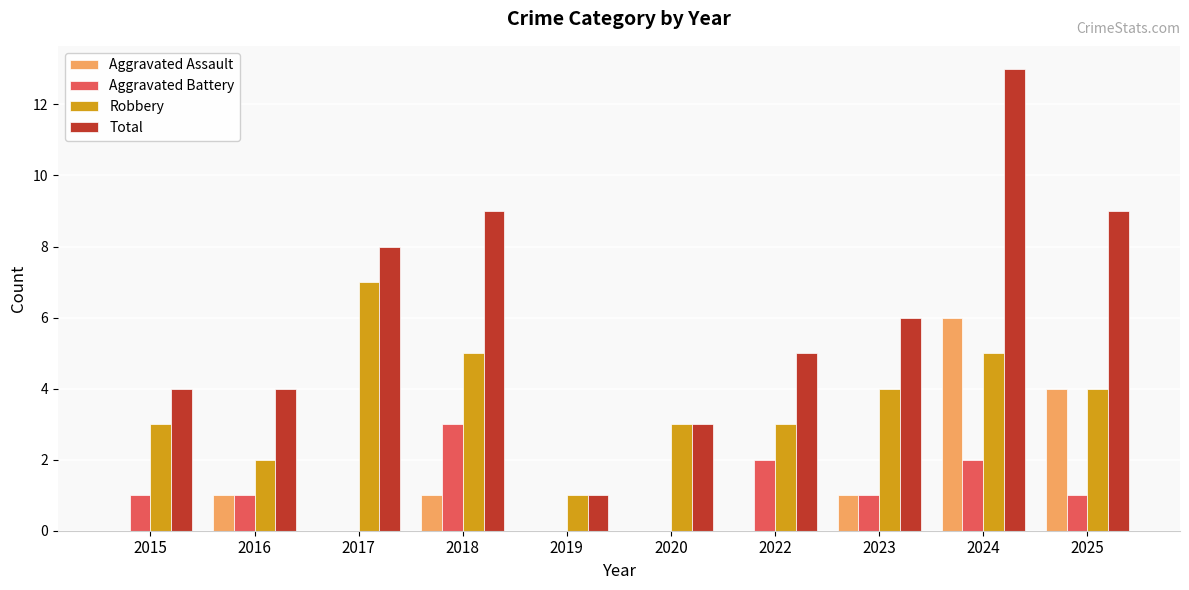

What is the spread (max minus min) of values at 2016?

3